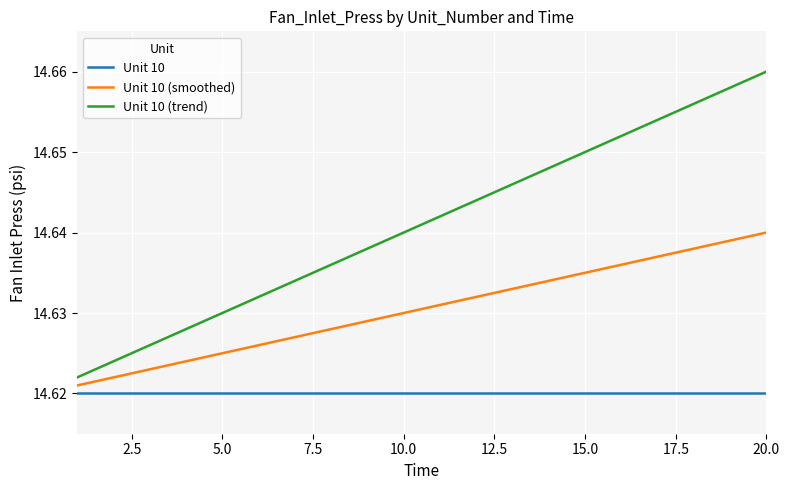

List the series in order of their peak value, lowest first.

Unit 10, Unit 10 (smoothed), Unit 10 (trend)